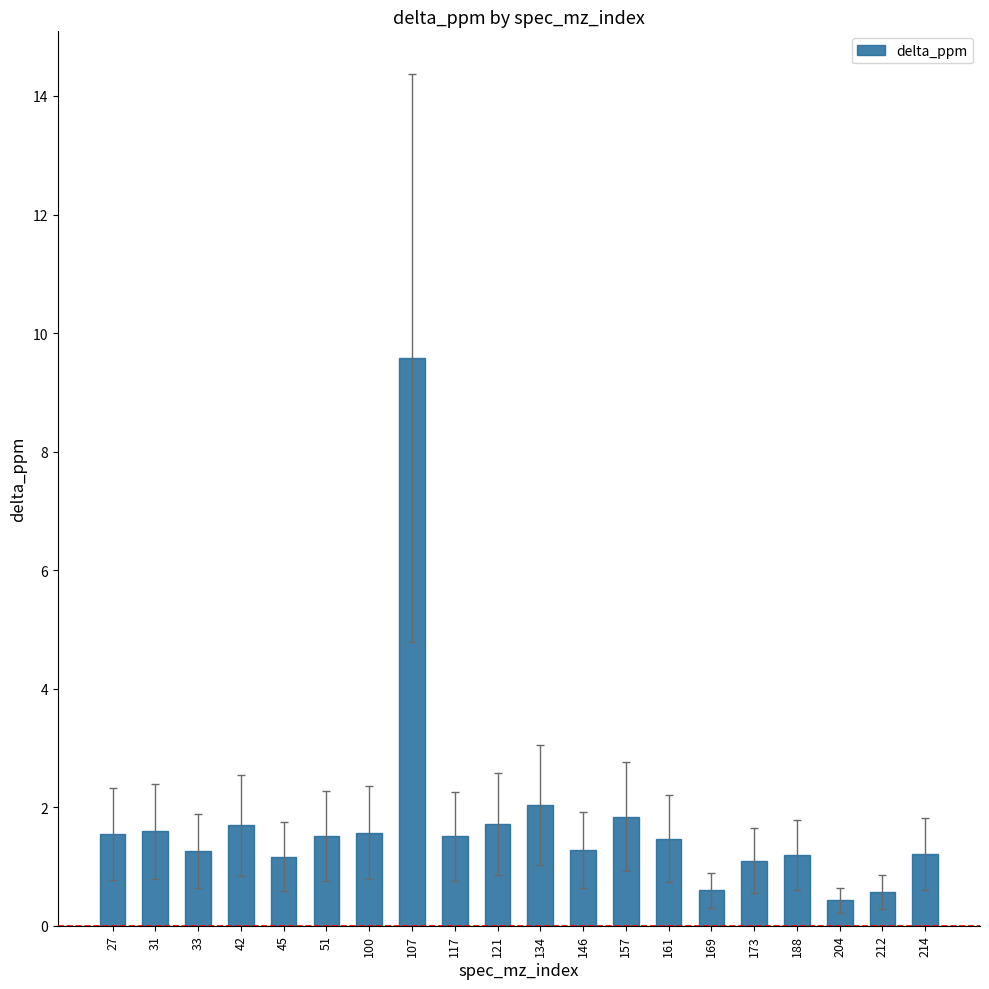

Which has a higher value, 188 or 161?

161